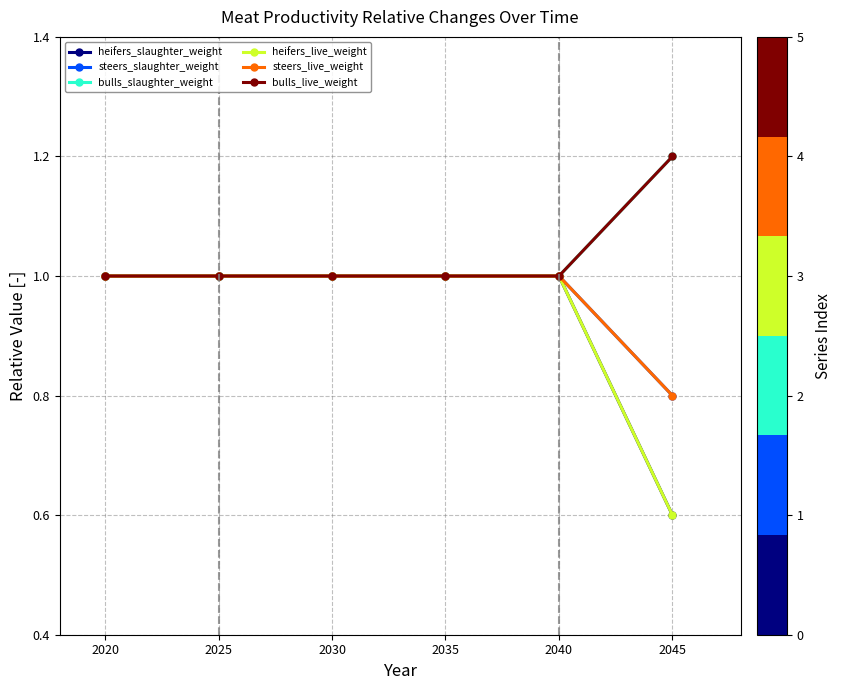

Does the chart have visible grid lines?

Yes